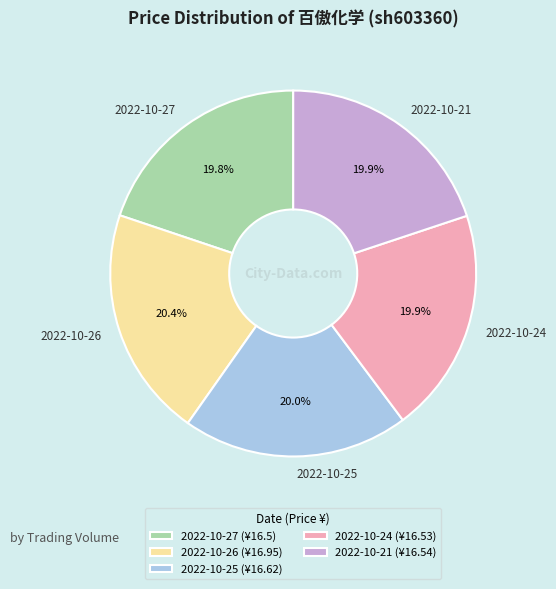

Does 2022-10-26 account for over 50% of the chart?

No